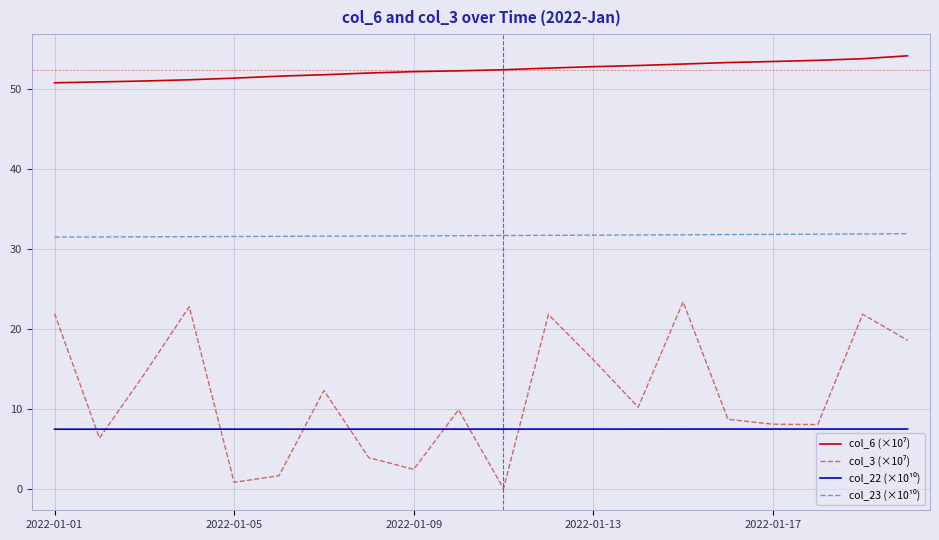

Is this an area chart (filled region under the line)?

No